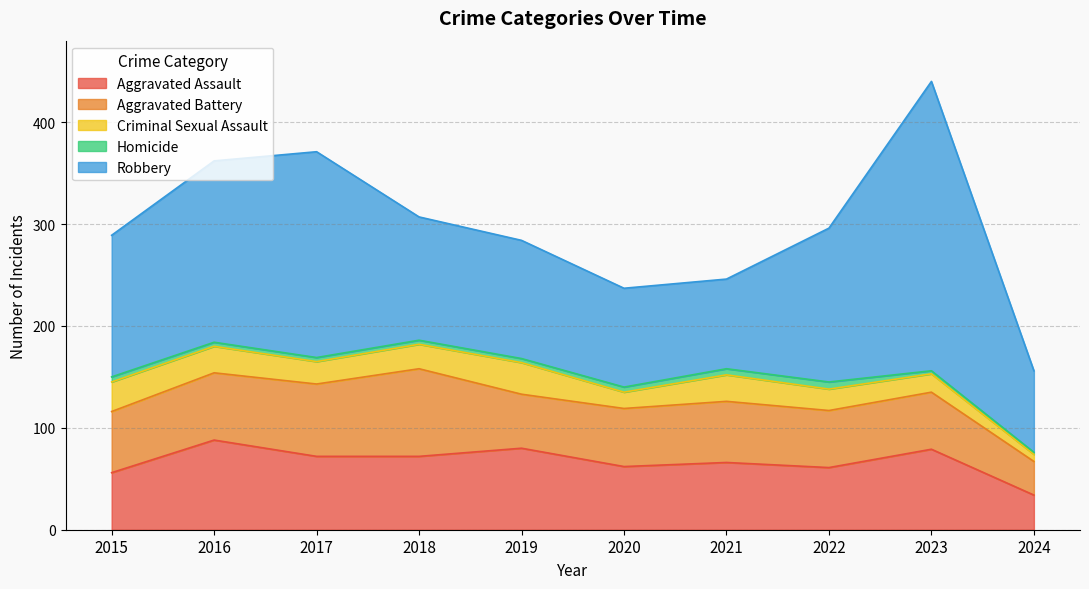

Count the number of data series in this chart.

5